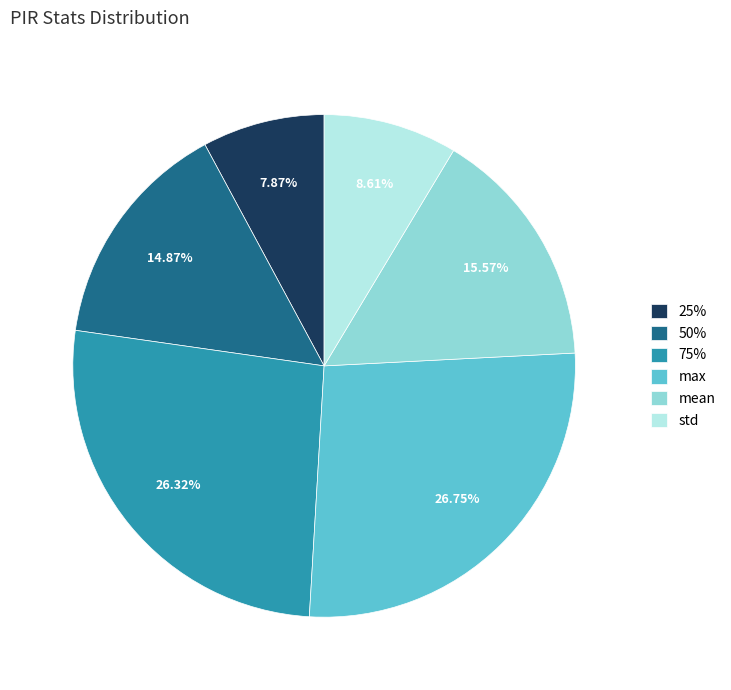

Is the sum of max and std greater than half?

No